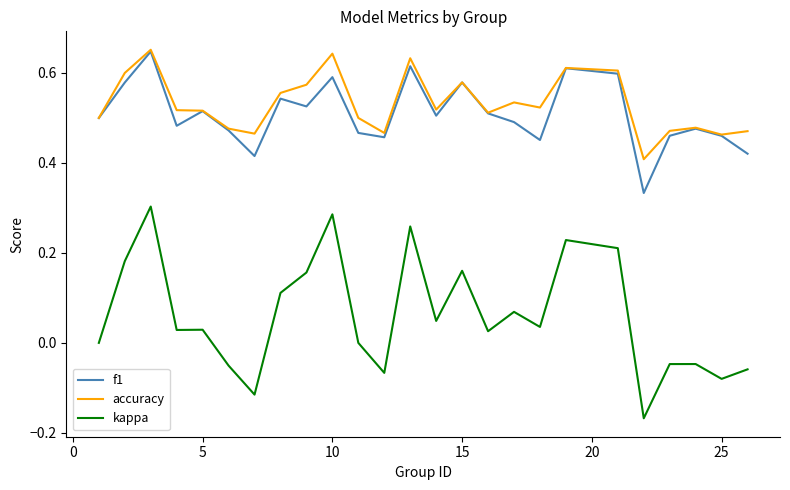

Count the f1 values in the range 0 to 1.

25